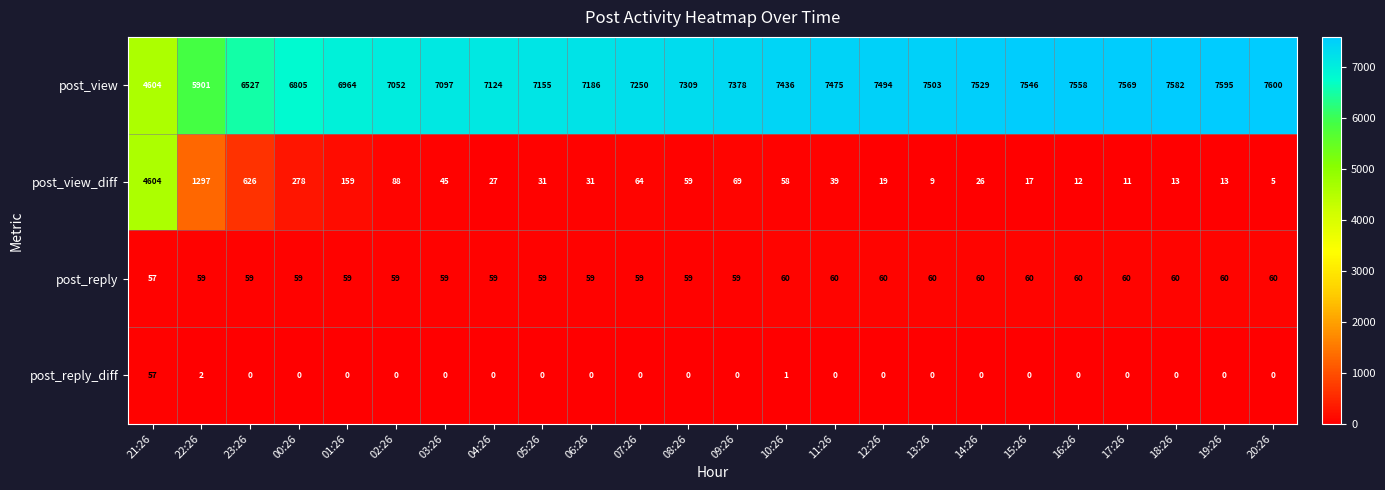

At which category is the sum across all series the highest?

21:26